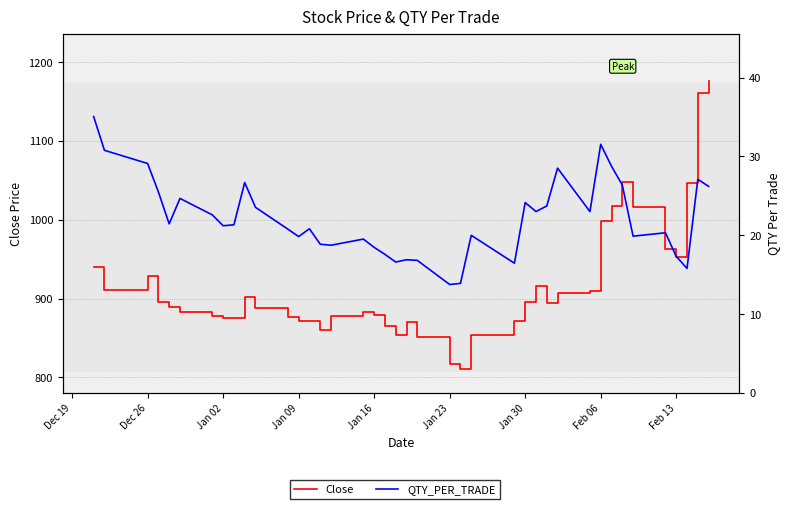

What is the average value of the Close series?

917.1